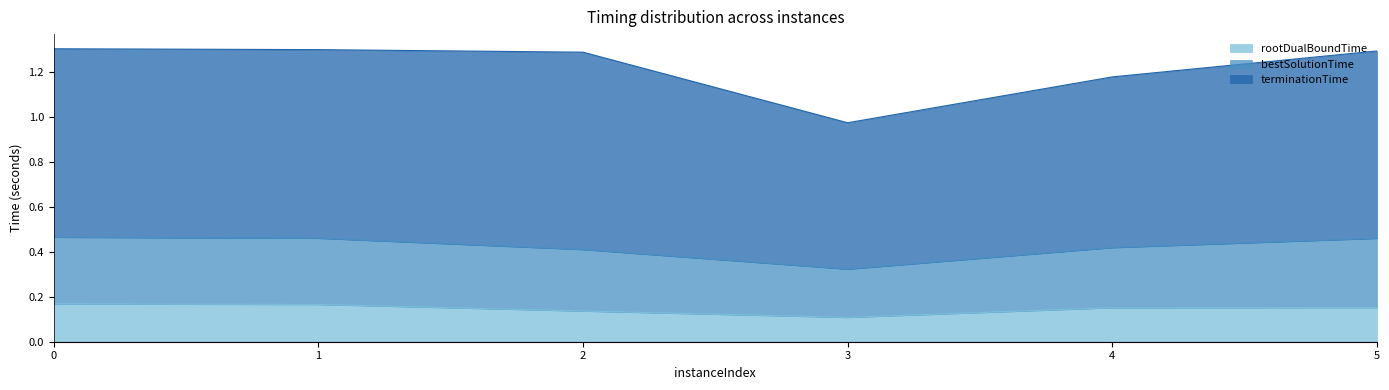

True or false: rootDualBoundTime has a value of 0.3 at 0.

False